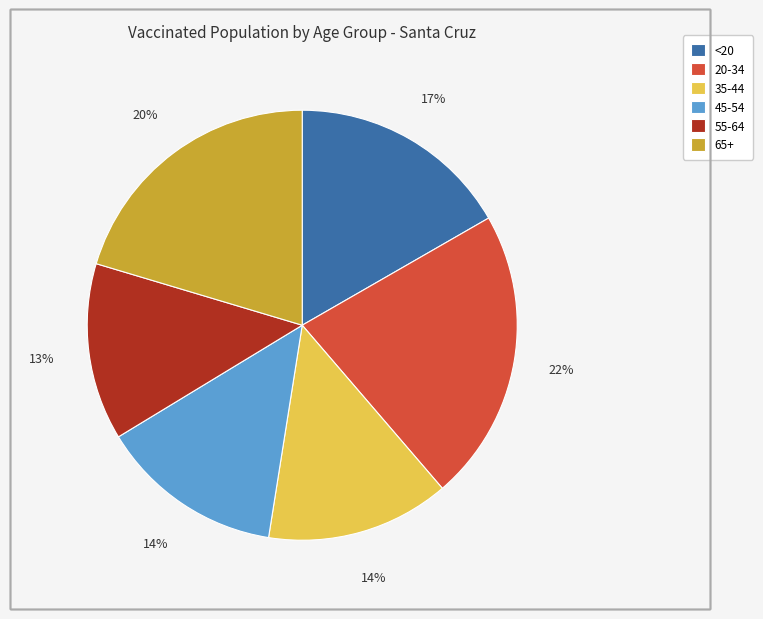

To the nearest percent, what percentage of the pie is 55-64?

13%